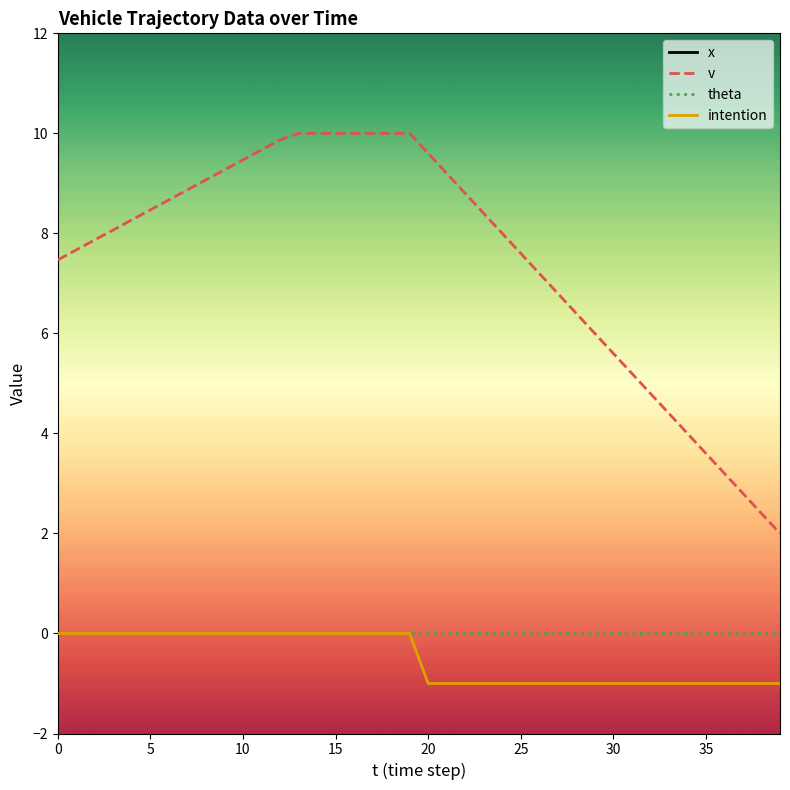

True or false: v and theta intersect in this chart.

False